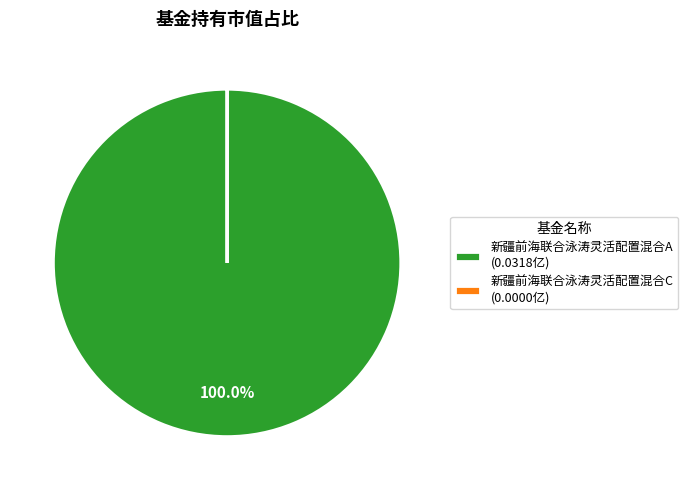

Is there any slice that represents more than half of the pie?

Yes